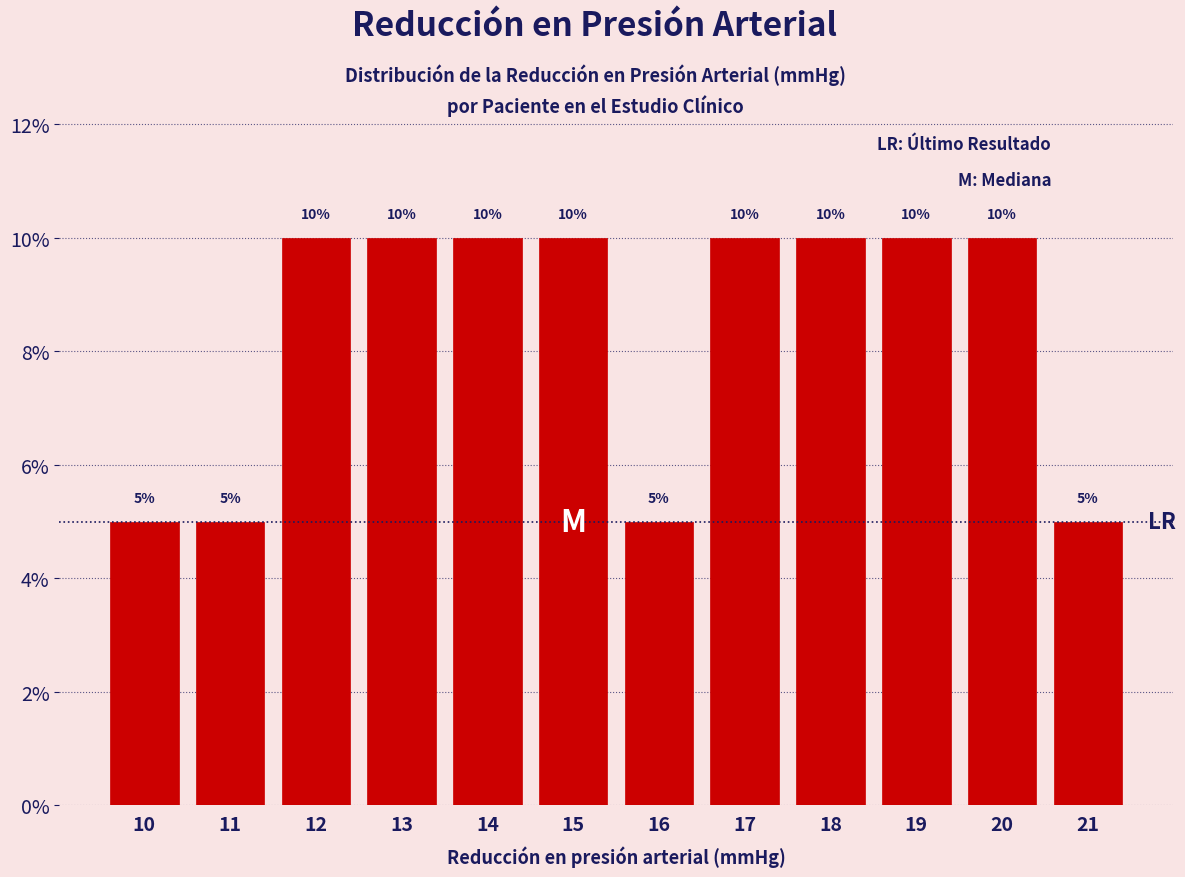

Reading left to right, list every bar in this chart as the range it spans on the x-axis followed by its height.

9.5 to 10.5: 5
10.5 to 11.5: 5
11.5 to 12.5: 10
12.5 to 13.5: 10
13.5 to 14.5: 10
14.5 to 15.5: 10
15.5 to 16.5: 5
16.5 to 17.5: 10
17.5 to 18.5: 10
18.5 to 19.5: 10
19.5 to 20.5: 10
20.5 to 21.5: 5